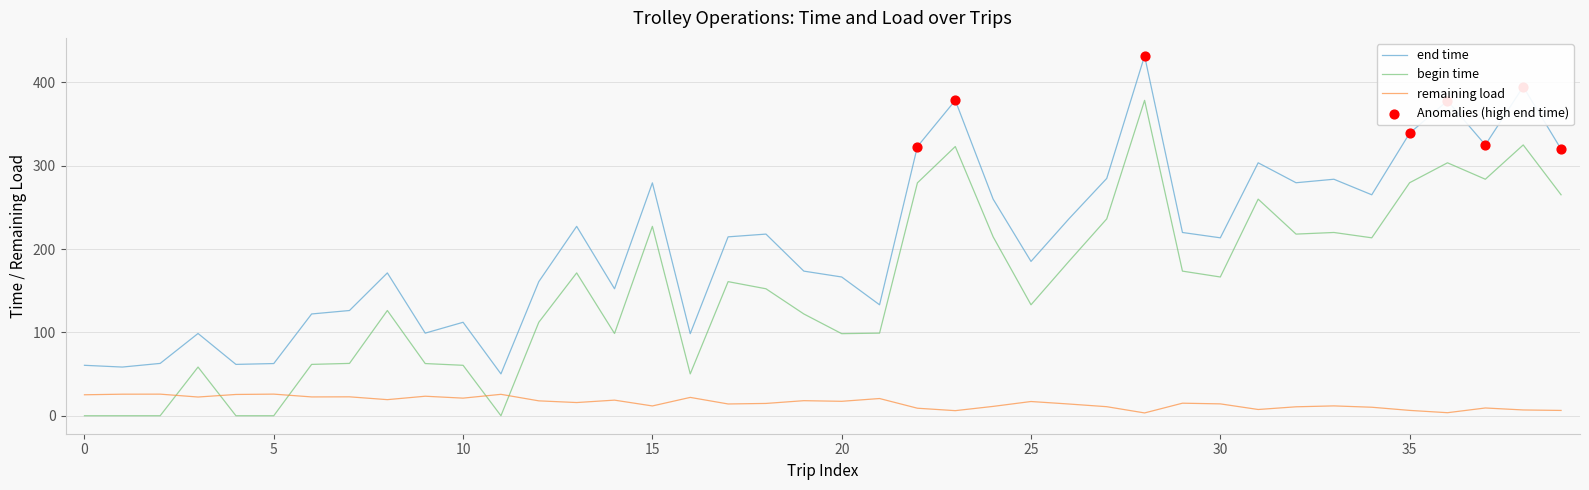

Which series has the largest total across all categories?

end time